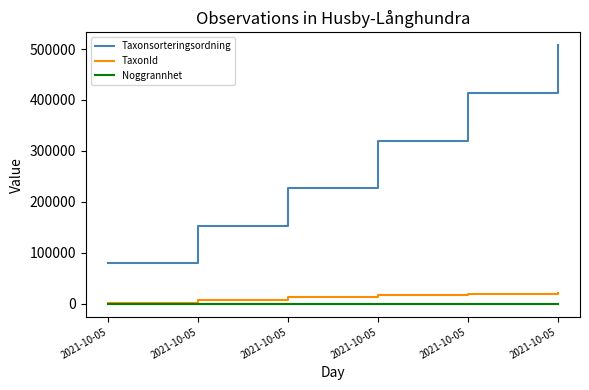

Does the chart have visible grid lines?

No